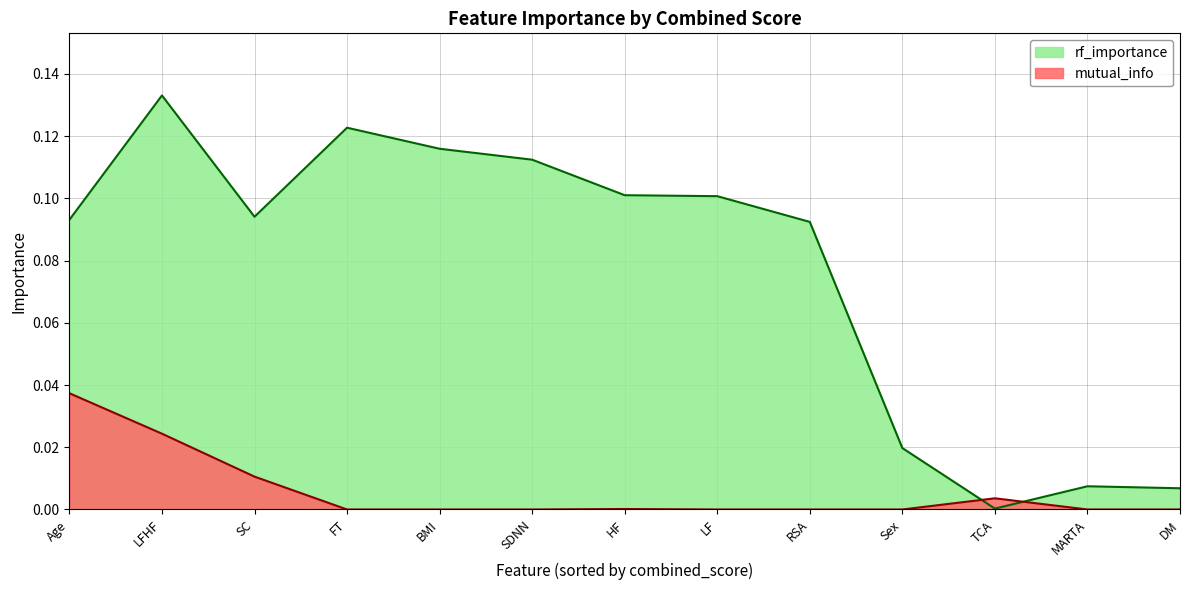

At which category is the sum across all series the highest?

LFHF